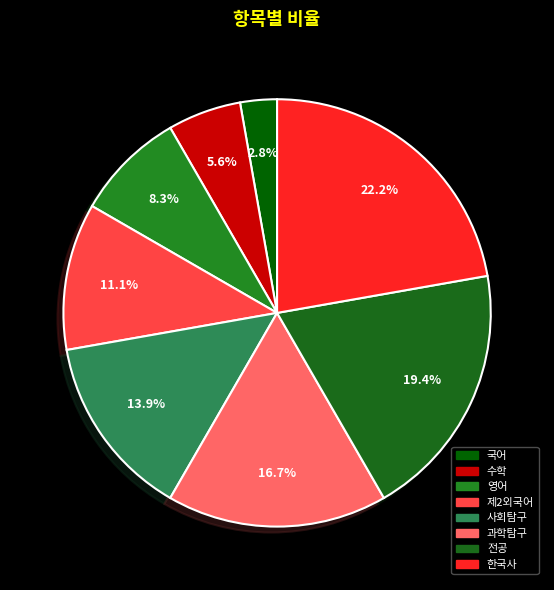

True or false: 과학탐구 accounts for 3% of the total.

False